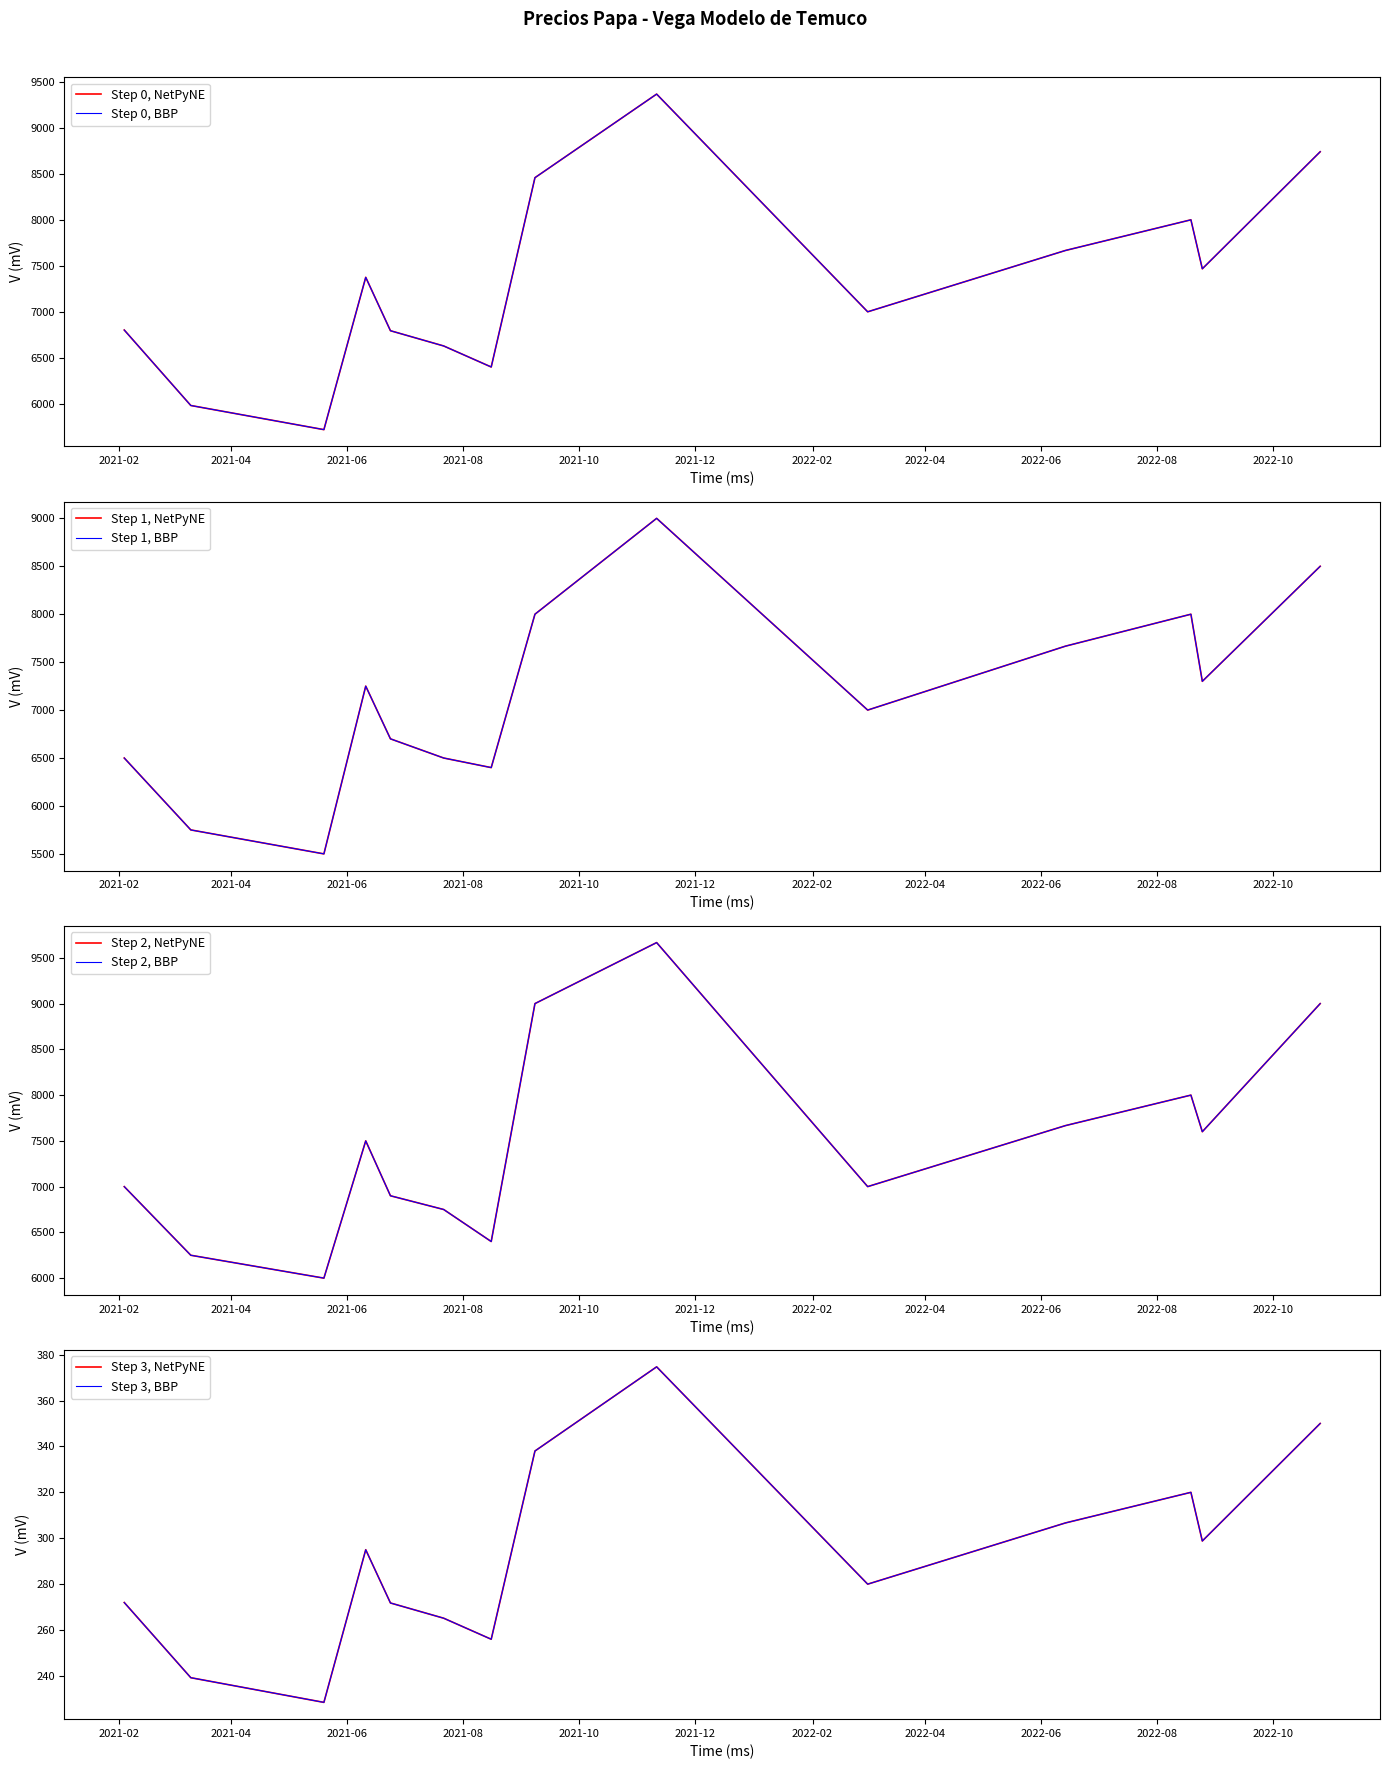

True or false: Precio $/Kg and Precio promedio ponderado intersect in this chart.

False